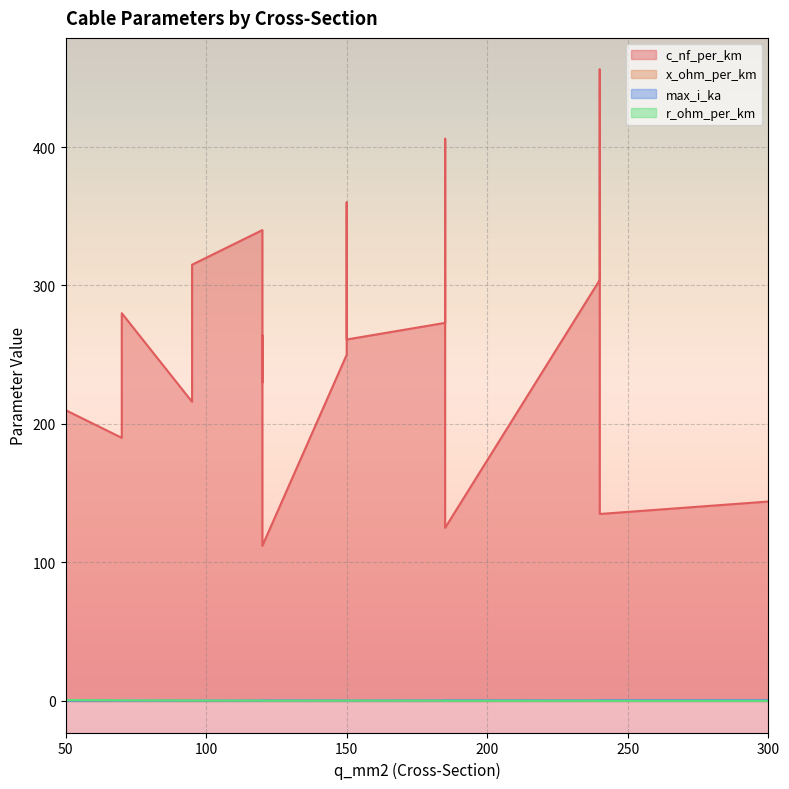

What is the average value of the max_i_ka series?

0.3